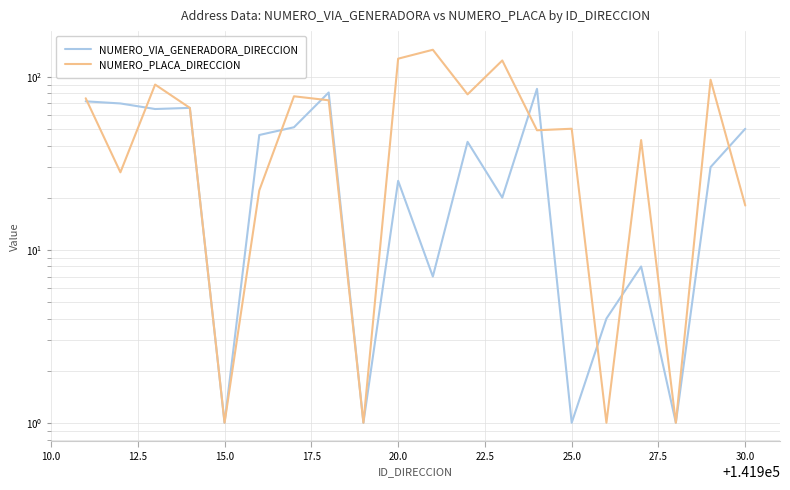

The NUMERO_VIA_GENERADORA_DIRECCION series shows 100 at 17.5. True or false?

False